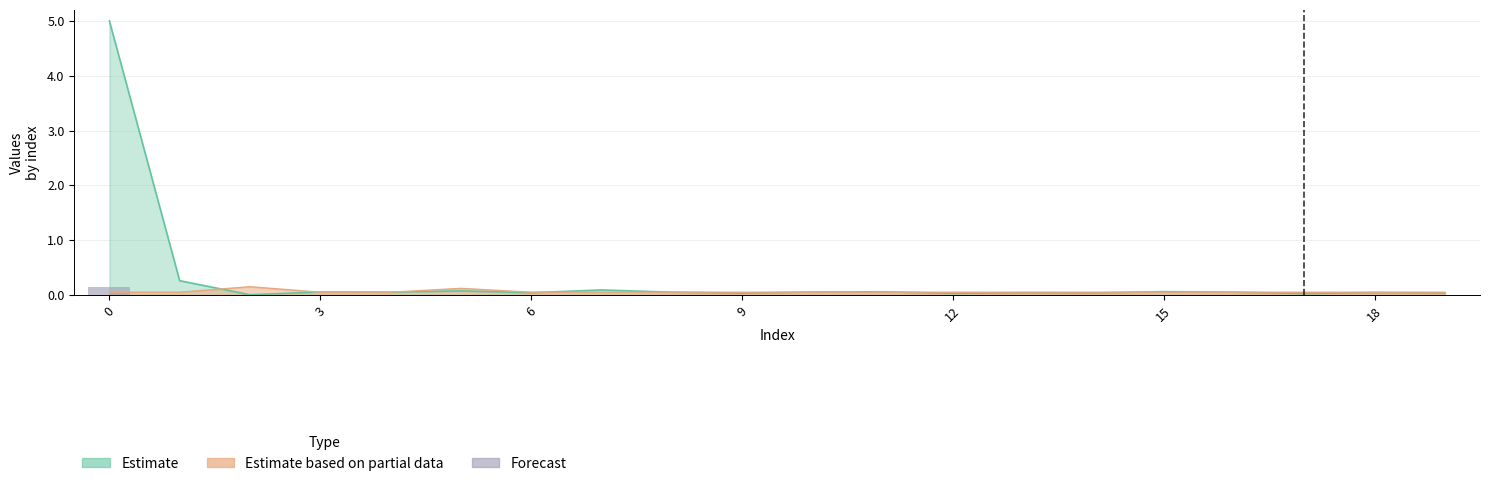

True or false: the data shows 0.0 at 10.

False